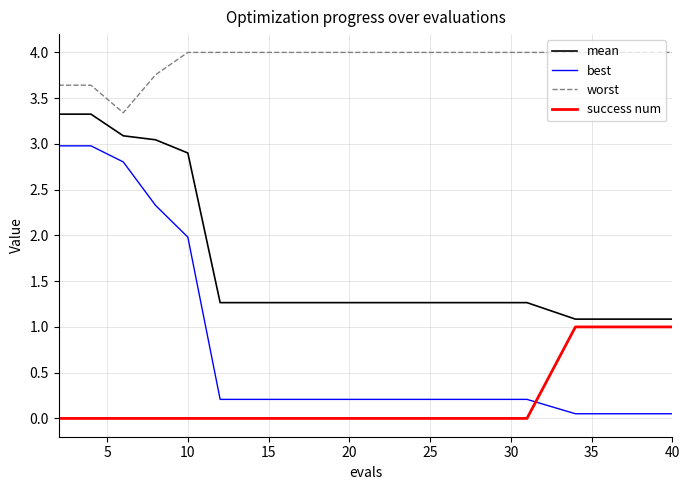

What is the difference between the second highest and minimum values in the best series?

2.9